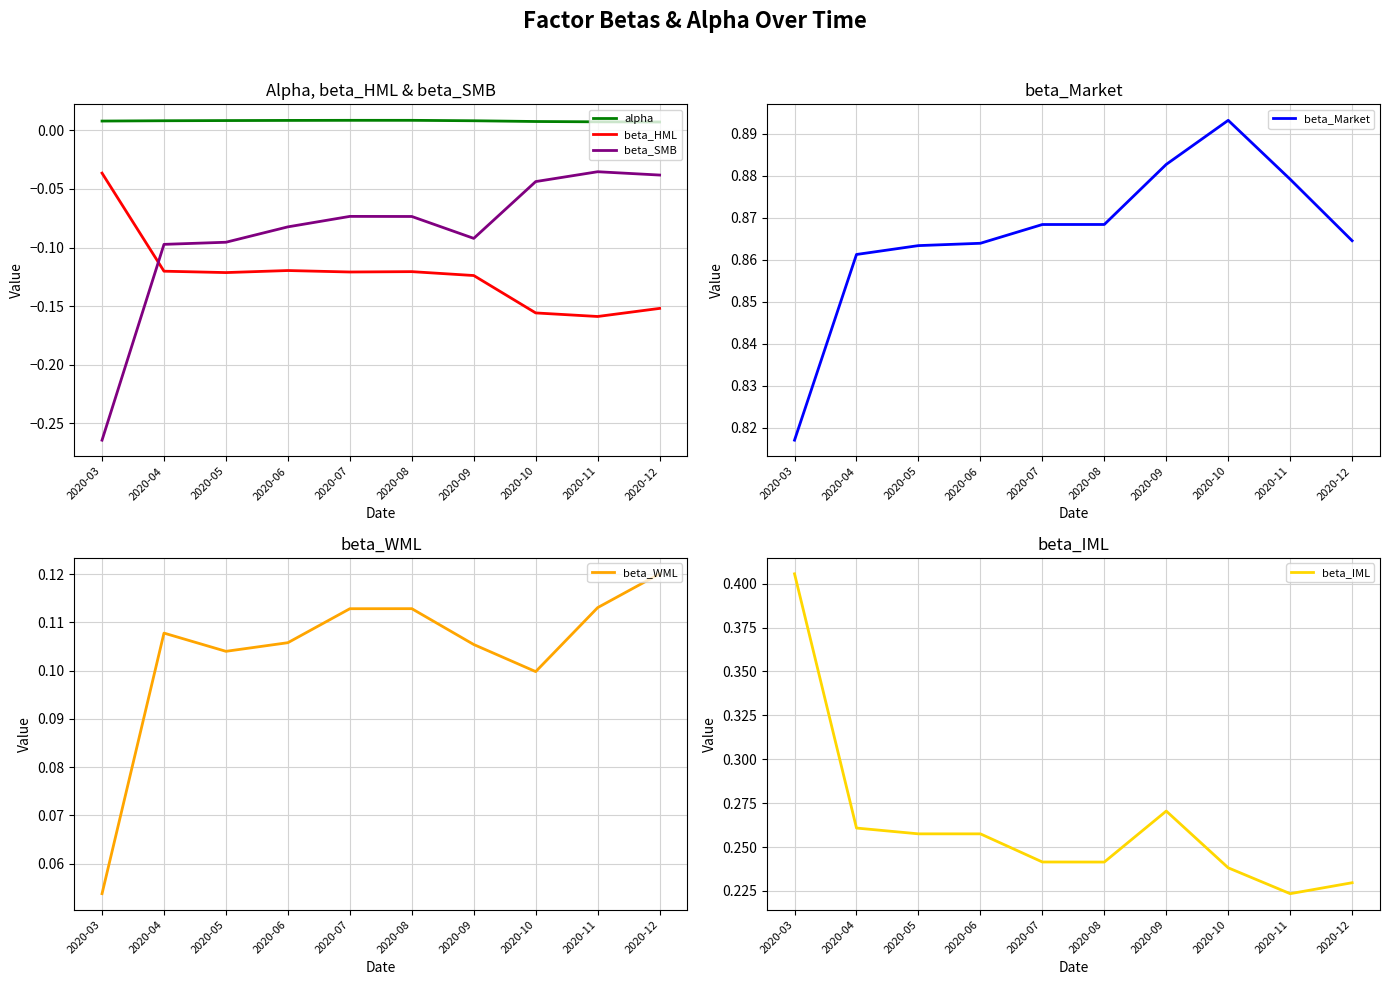

Which series has the largest range (max minus min)?

beta_SMB